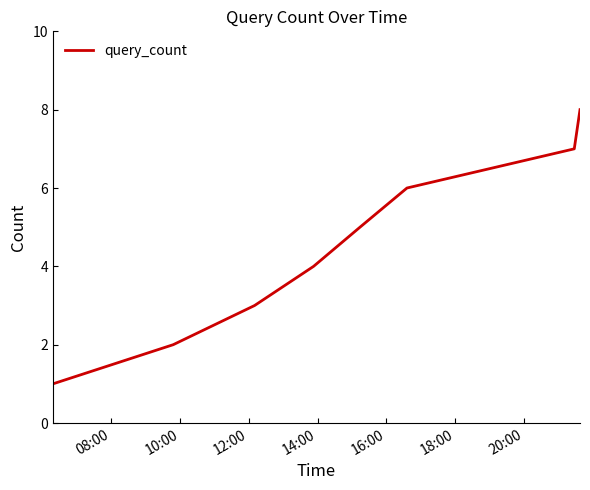

How many lines are shown in the chart?

1